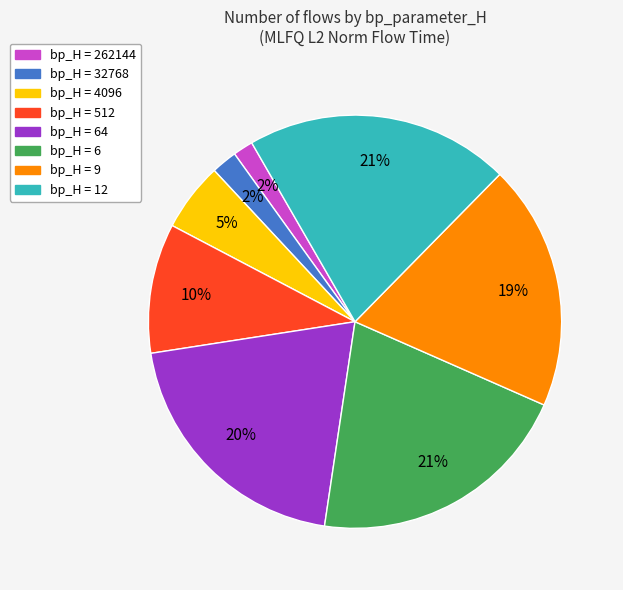

Is there any slice that represents more than half of the pie?

No